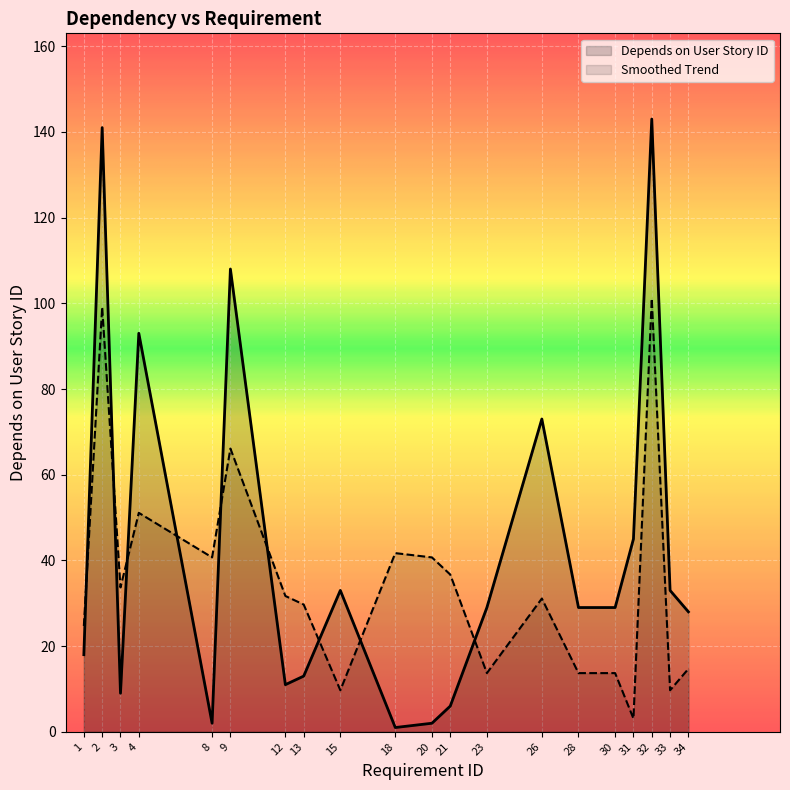

Rank the categories by Depends on User Story ID value from lowest to highest.

18, 8, 20, 21, 3, 12, 13, 1, 34, 23, 28, 30, 15, 33, 31, 26, 4, 9, 2, 32